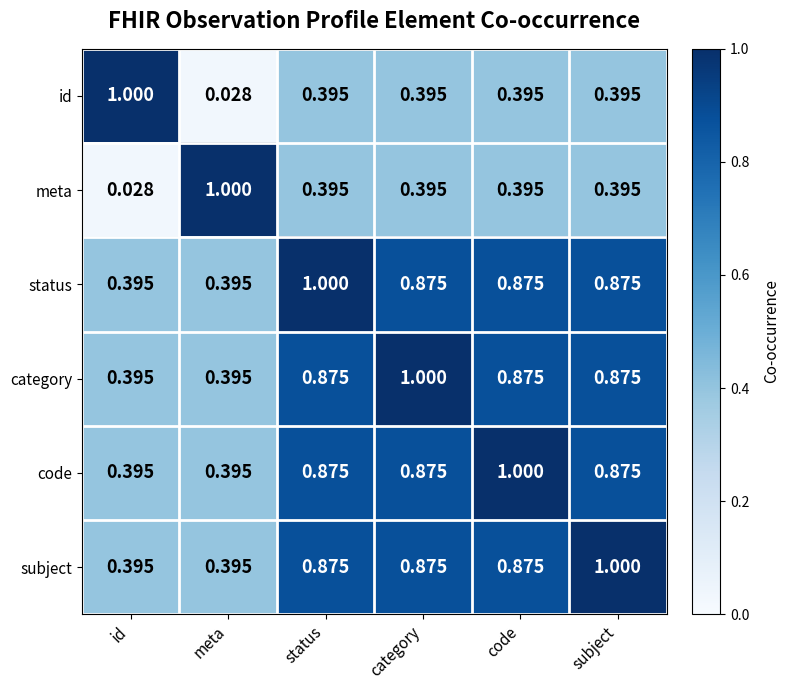

Is the value of category at code greater than the value of status at status?

No